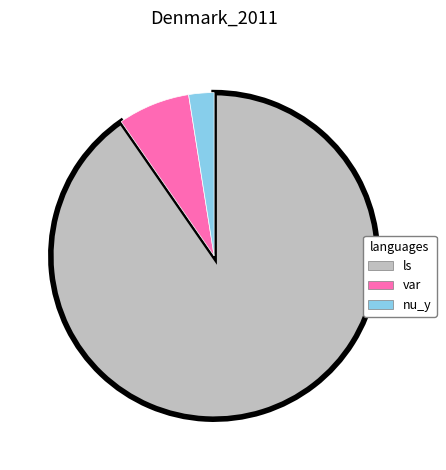

Does any single category account for the majority?

Yes